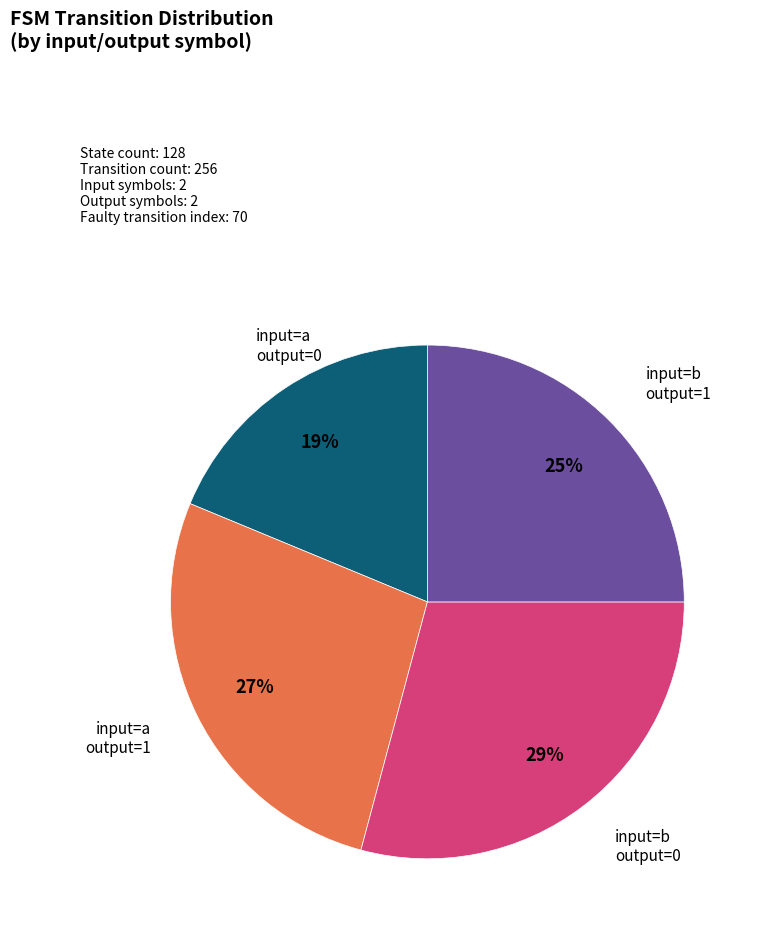

How many slices are in this pie chart?

4